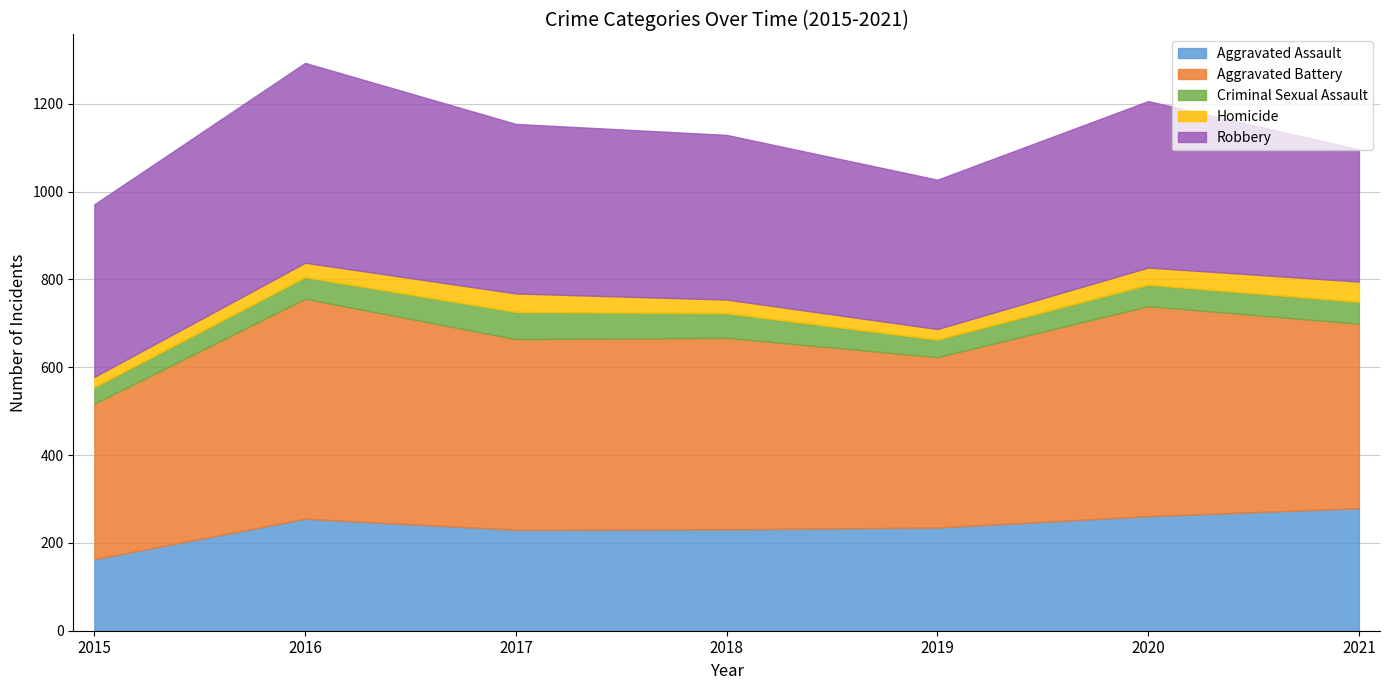

What is the value of the Robbery point at the 7th from the left?

301